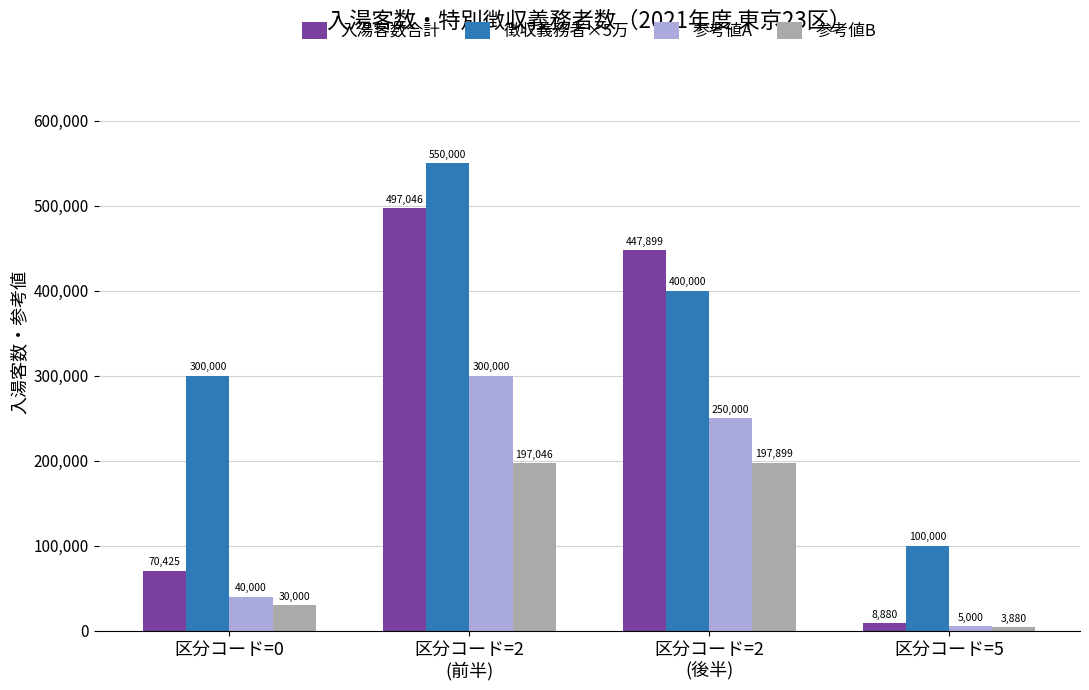

The 参考値B series shows 197046 at 区分コード=2
(前半). True or false?

True